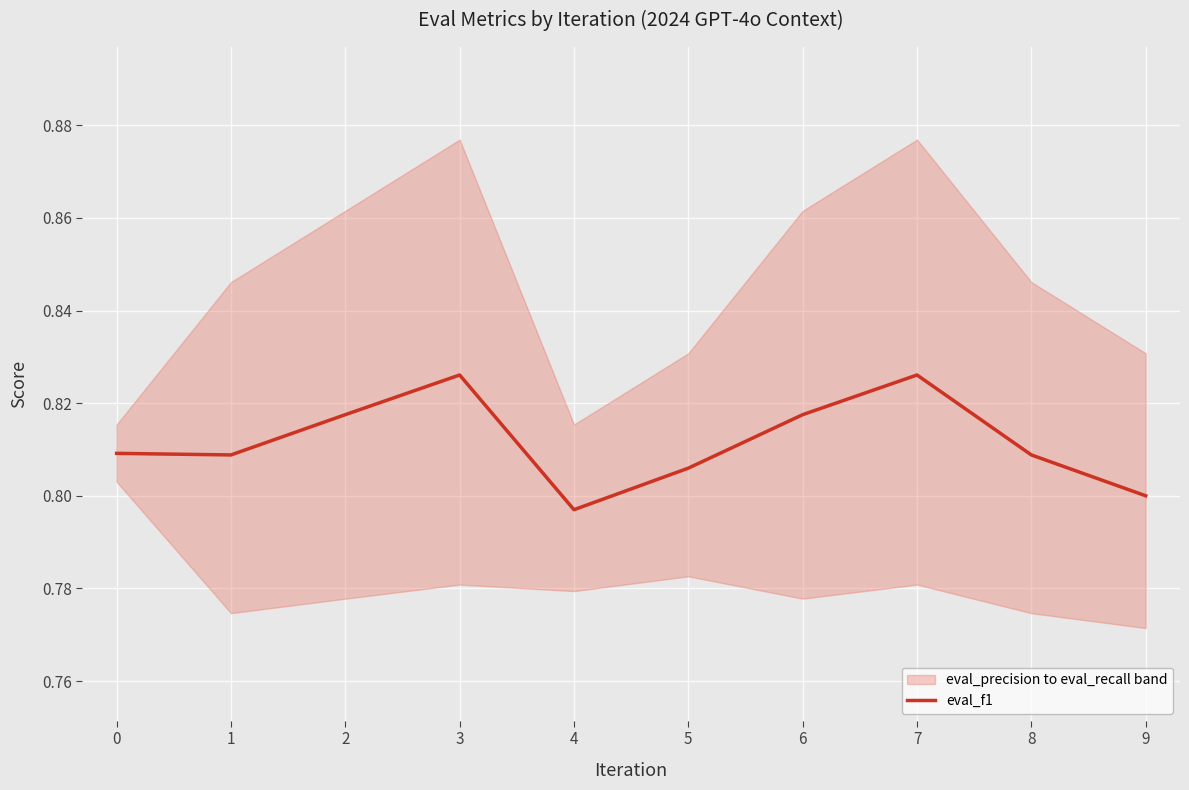

How many interior local peaks (higher than both neighbors) does the data have?

2